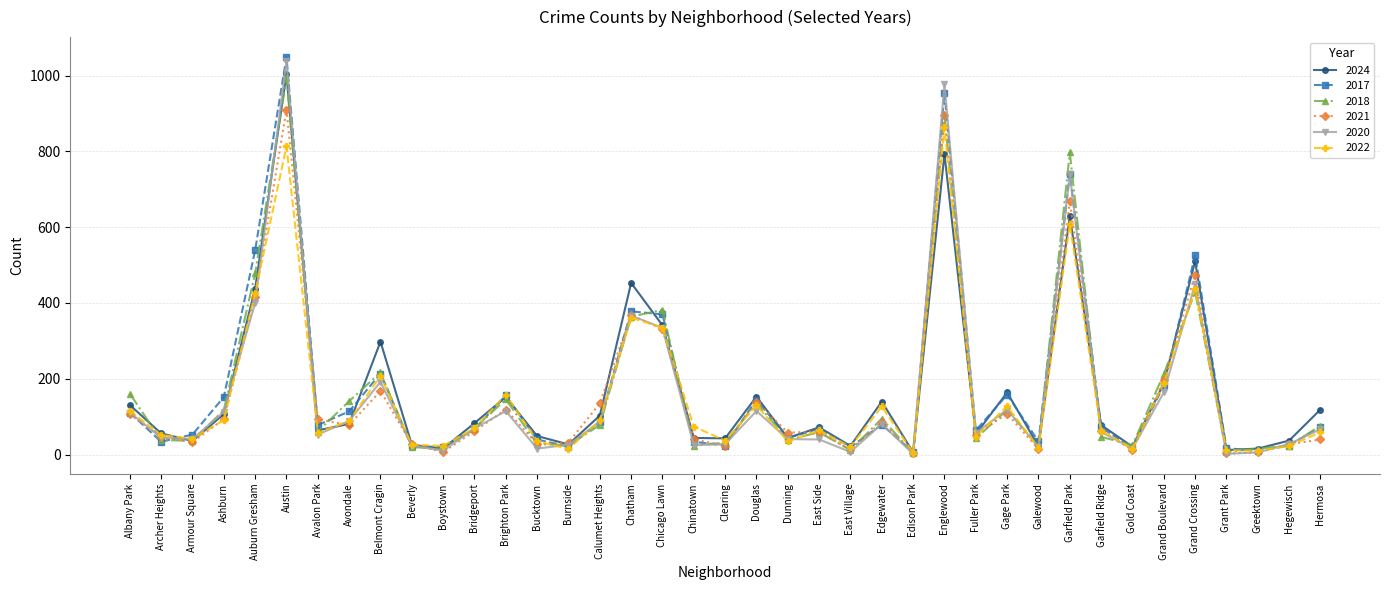

How many data points in 2021 are less than 62?

19